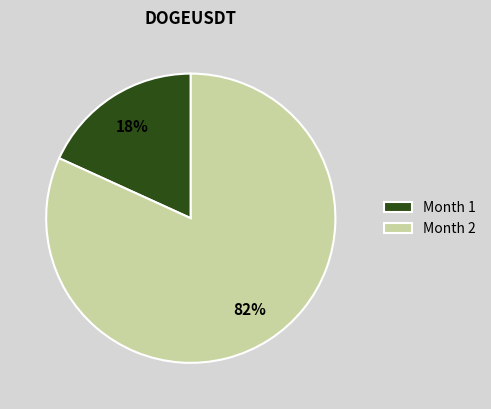

The Month 2 slice represents 73% of the pie. True or false?

False